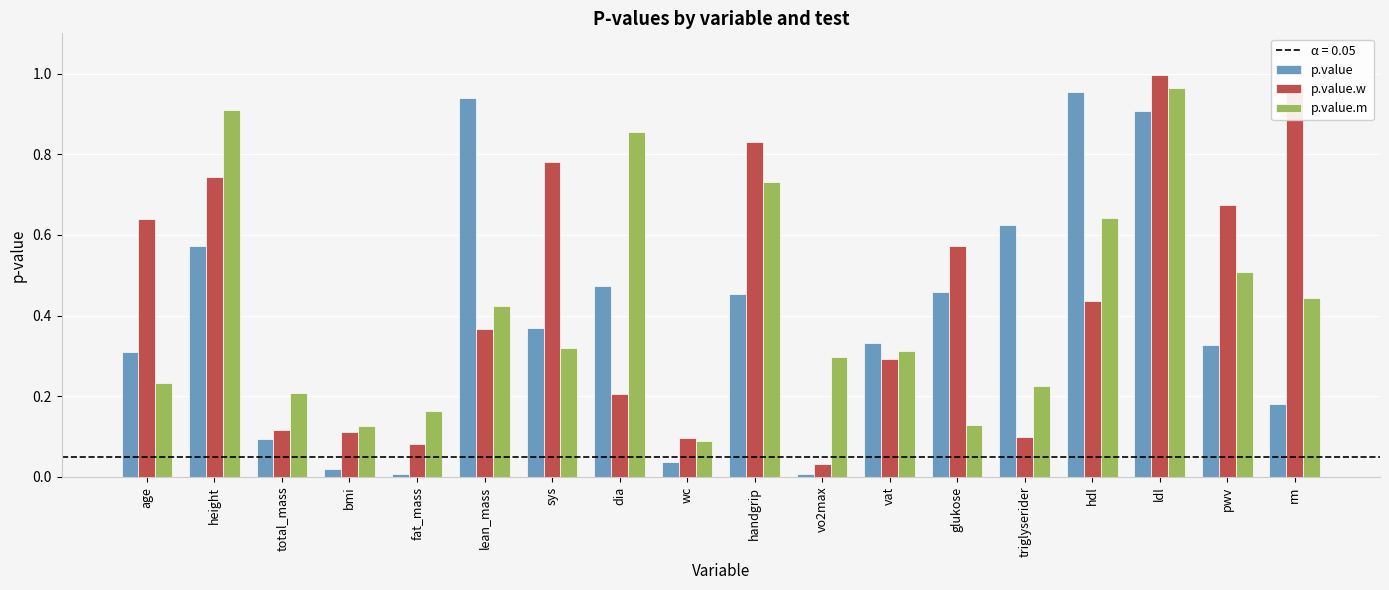

What is the label of the 6th bar from the right?

glukose